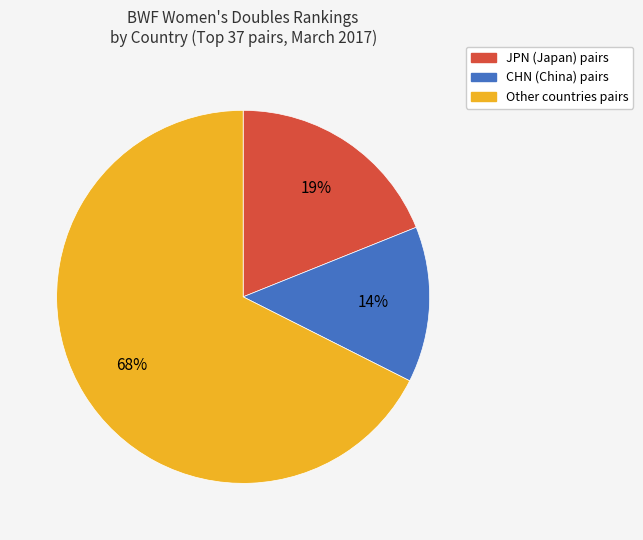

To the nearest percent, what is the average slice percentage?

33%